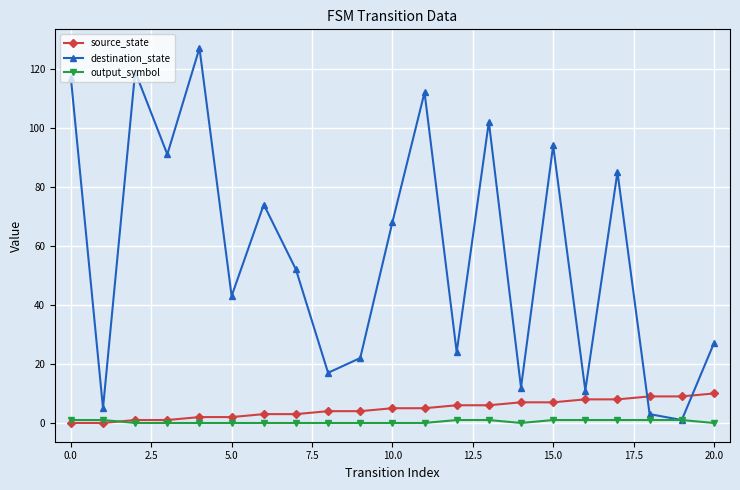

Reading left to right, list all the values displayed in this chart.

source_state: 0	0	1	1	2	2	3	3	4	4	5	5	6	6	7	7	8	8	9	9	10
destination_state: 117	5	119	91	127	43	74	52	17	22	68	112	24	102	12	94	11	85	3	1	27
output_symbol: 1	1	0	0	0	0	0	0	0	0	0	0	1	1	0	1	1	1	1	1	0